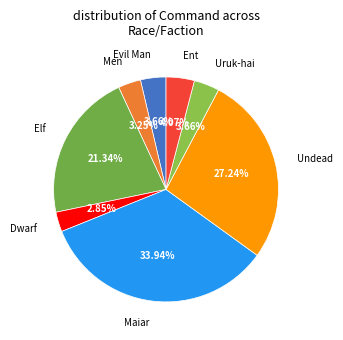

How many slices are in this pie chart?

8